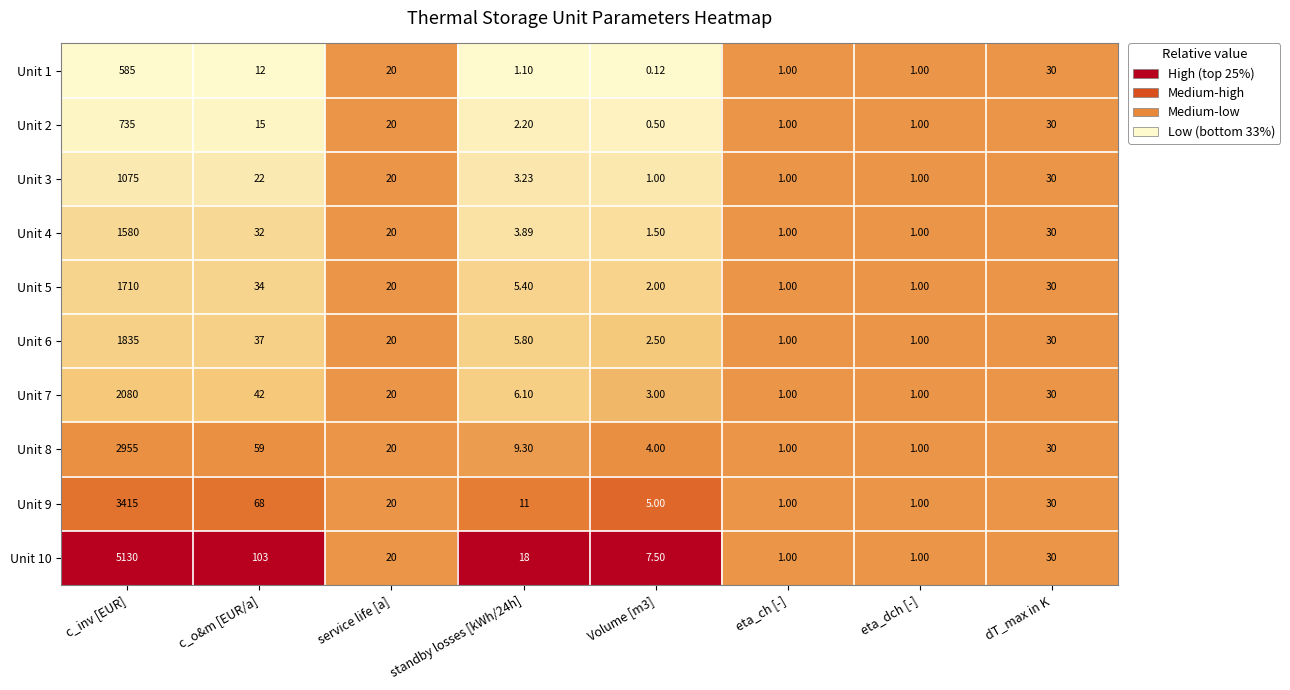

How many data points in Unit 10 are less than 20?

4